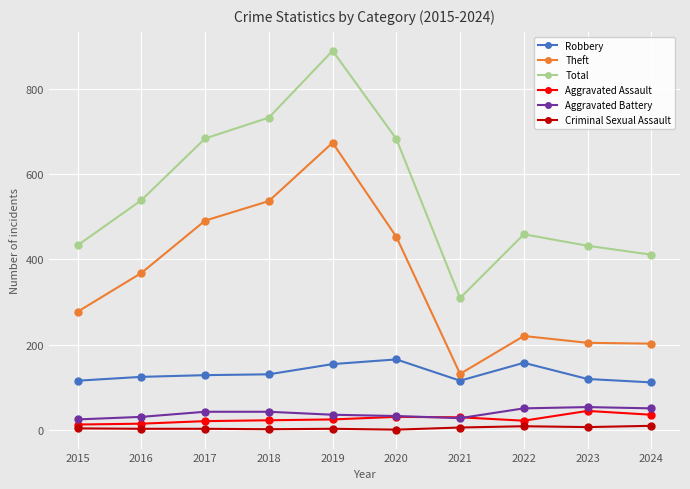

Between 2017 and 2019, which series saw the biggest shift?

Total